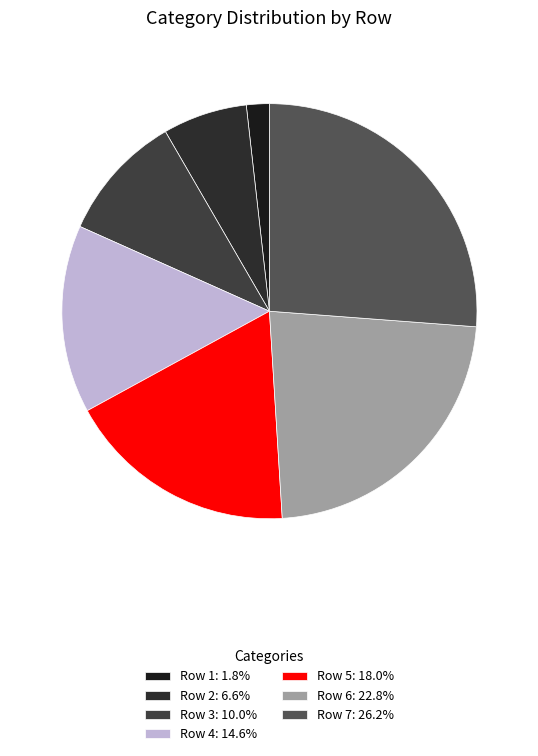

Which category has the biggest portion of the pie?

7